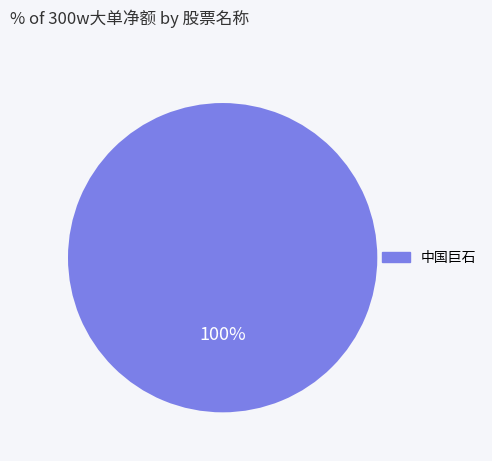

How many segments does this pie chart have?

1